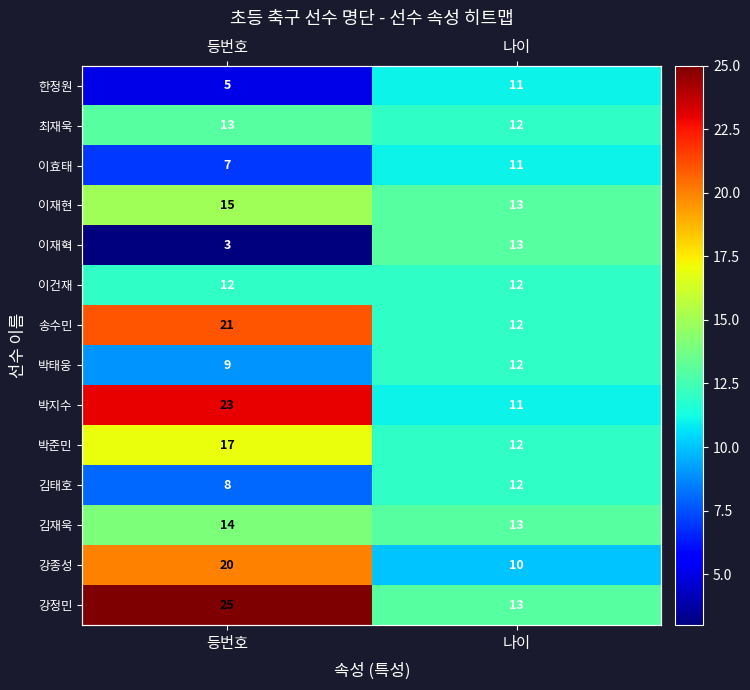

True or false: 김재욱 has a value of 19 at 등번호.

False